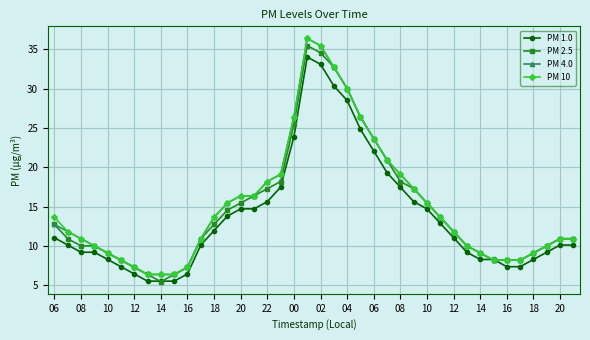

What is the value of the PM 10 point at the 18th from the left?

19.1